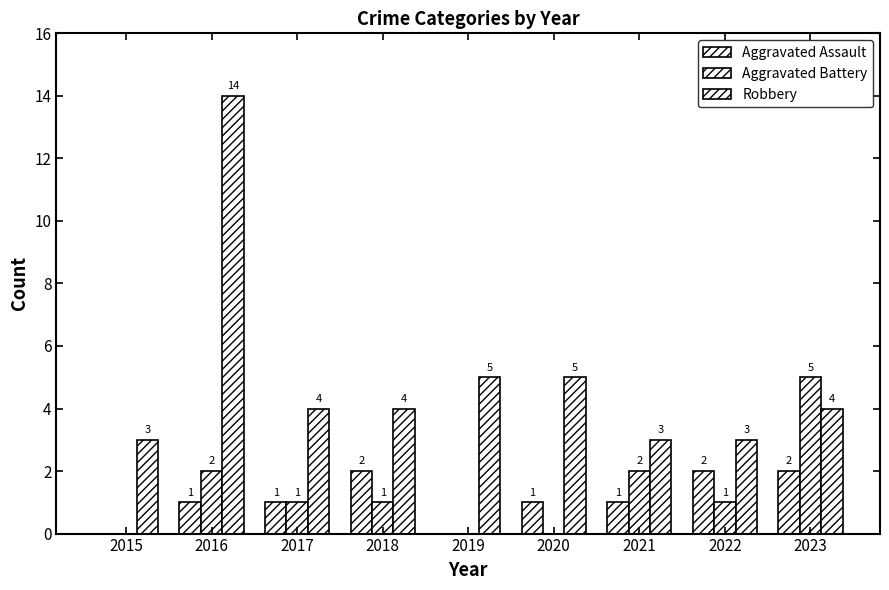

How many data points does each series have?

9